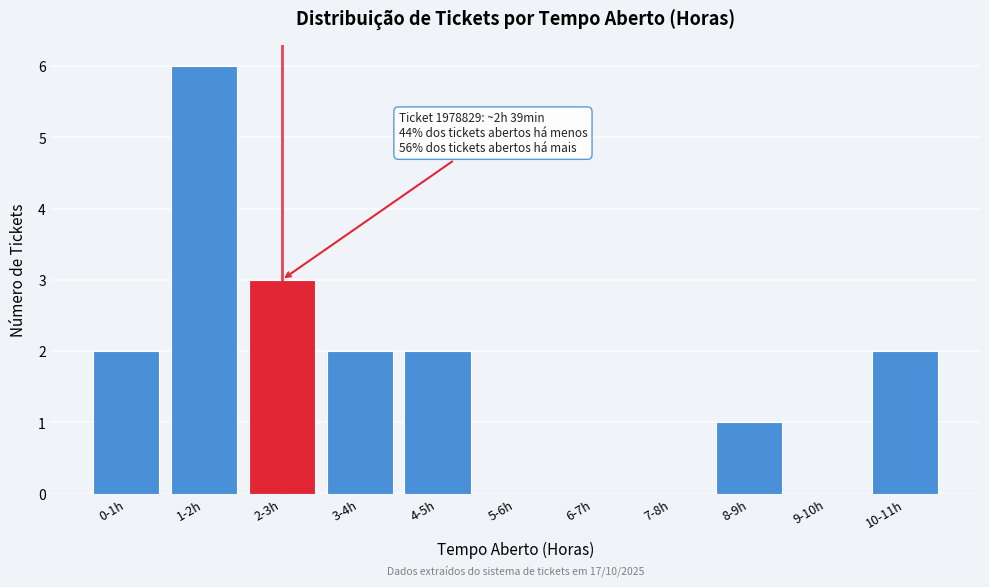

Reading left to right, what are all the values shown in this chart?

0-1h=2	1-2h=6	2-3h=3	3-4h=2	4-5h=2	5-6h=0	6-7h=0	7-8h=0	8-9h=1	9-10h=0	10-11h=2